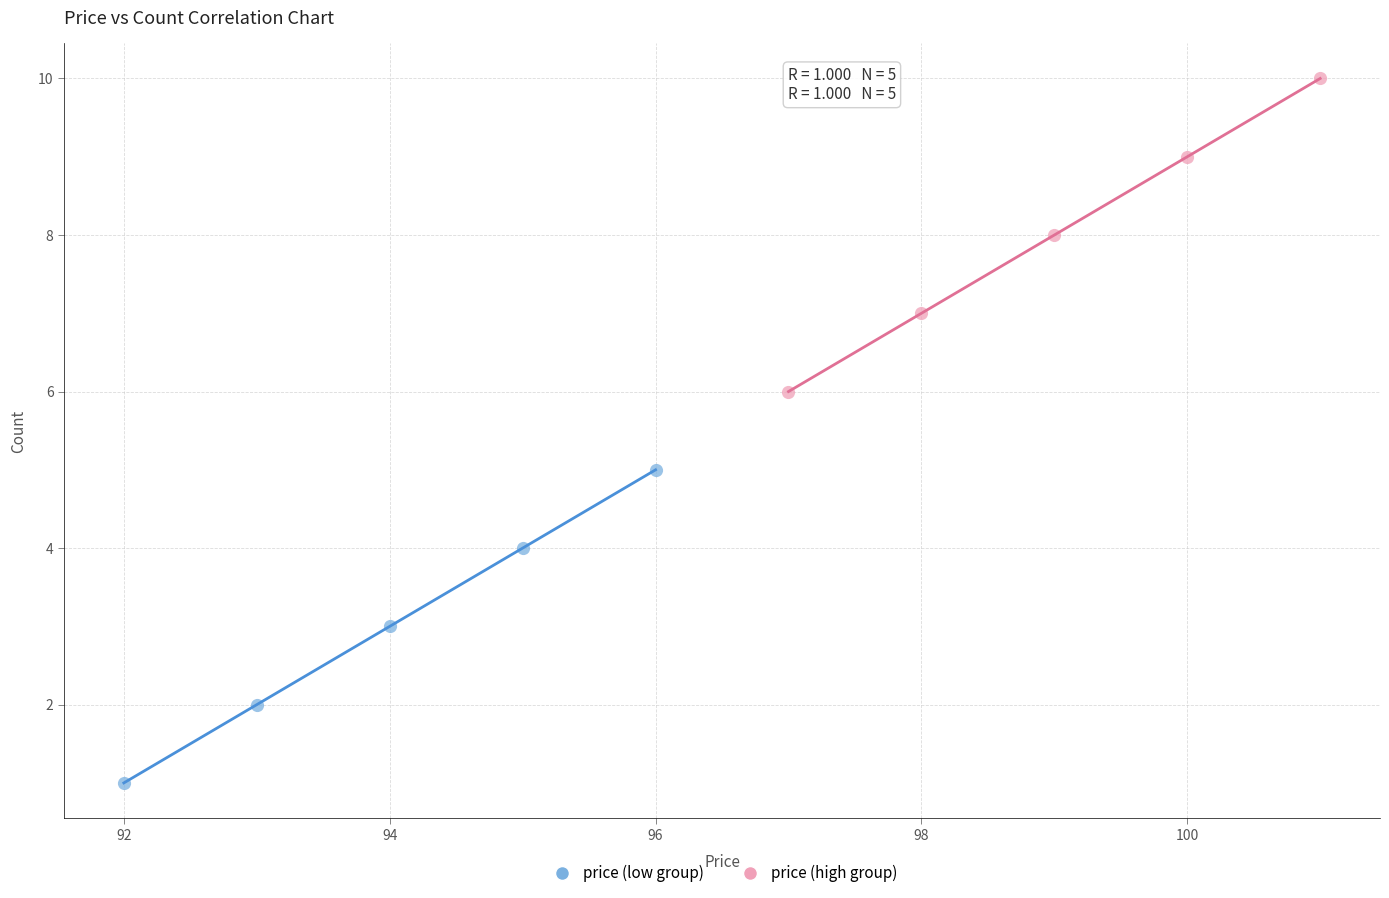

What are all the series names shown in the legend?

price (low group), price (high group)